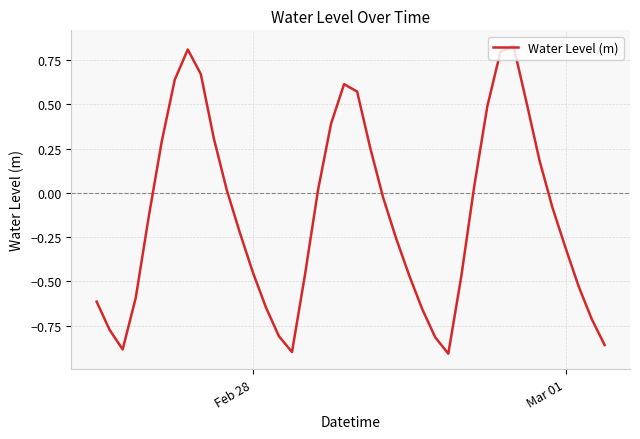

Does the chart display data point markers on the line(s)?

No